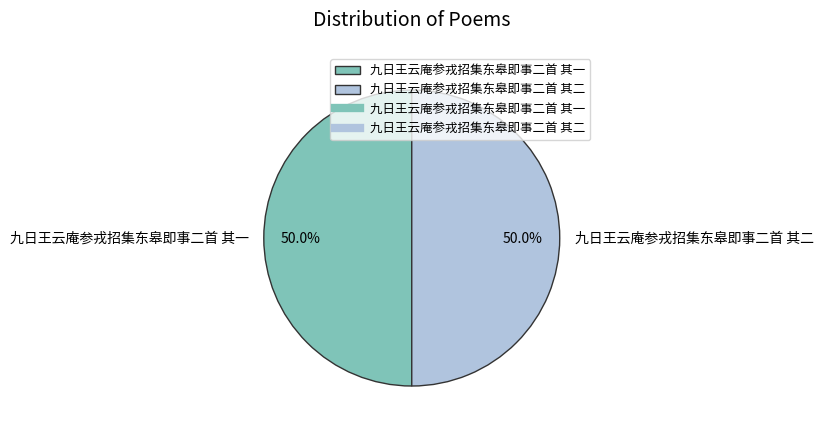

Combined, do 九日王云庵参戎招集东皋即事二首 其一 and 九日王云庵参戎招集东皋即事二首 其二 account for over 50%?

Yes